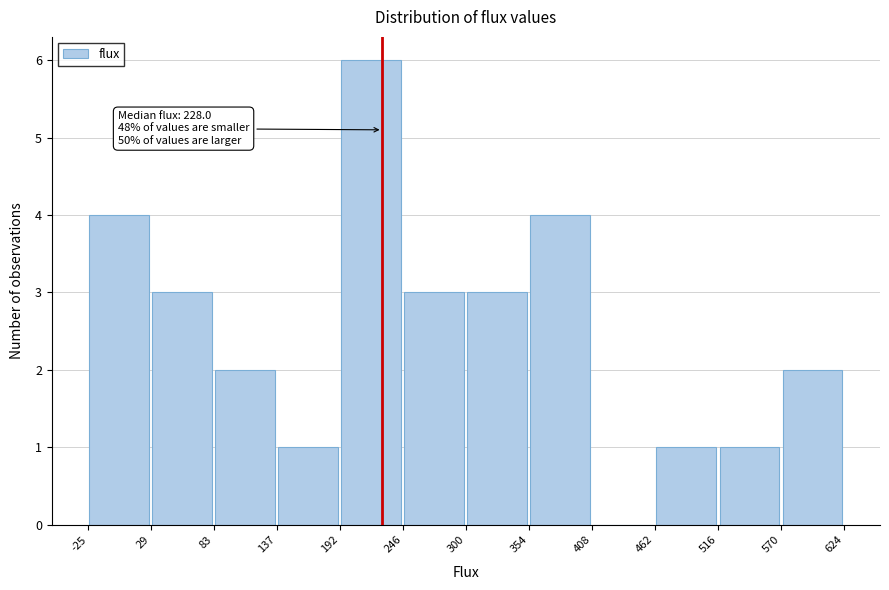

Over which range of the x-axis is the bar tallest?

192 to 246